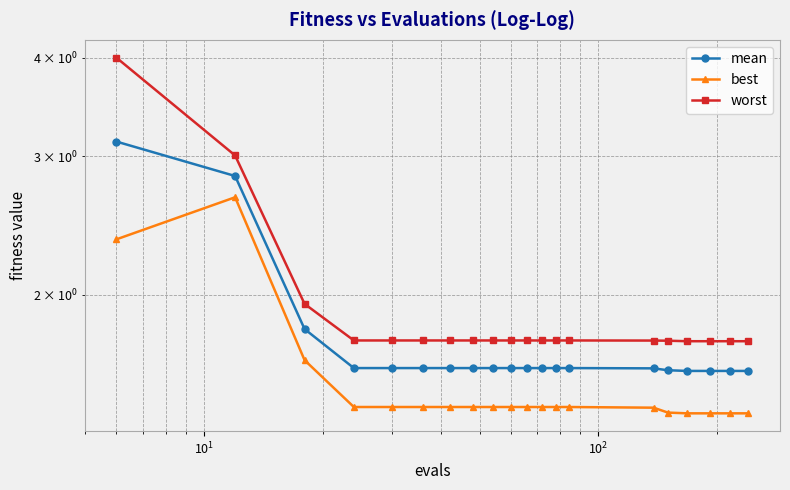

List the series in order of their peak value, lowest first.

best, mean, worst